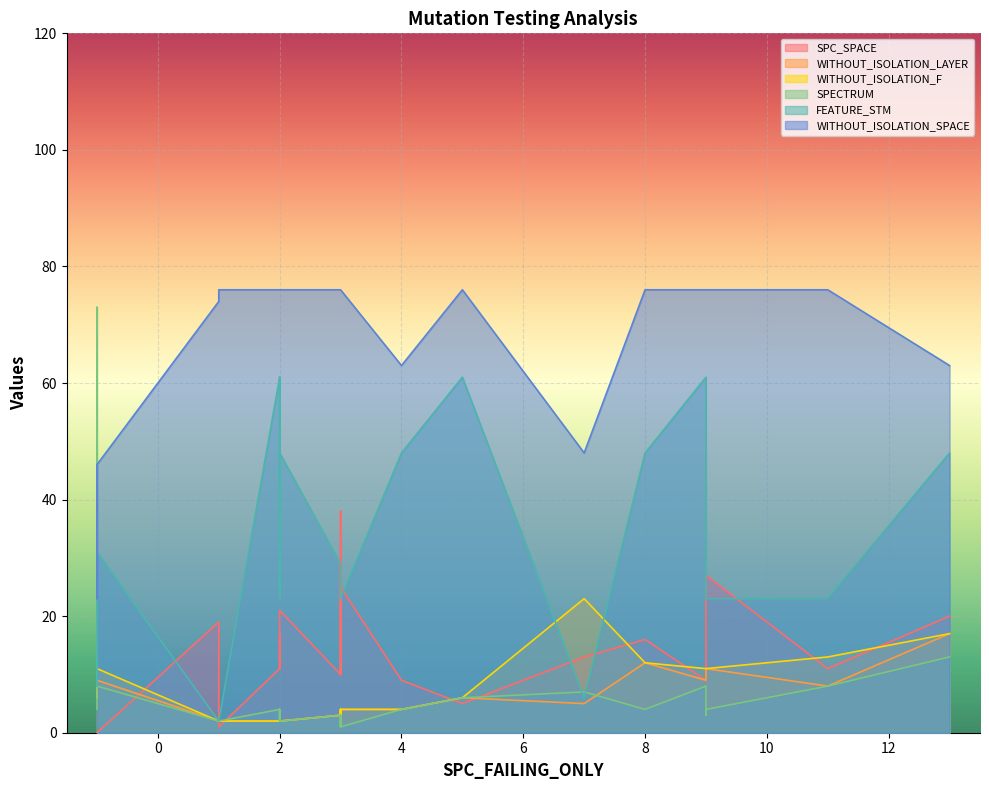

How many lines are shown in the chart?

6